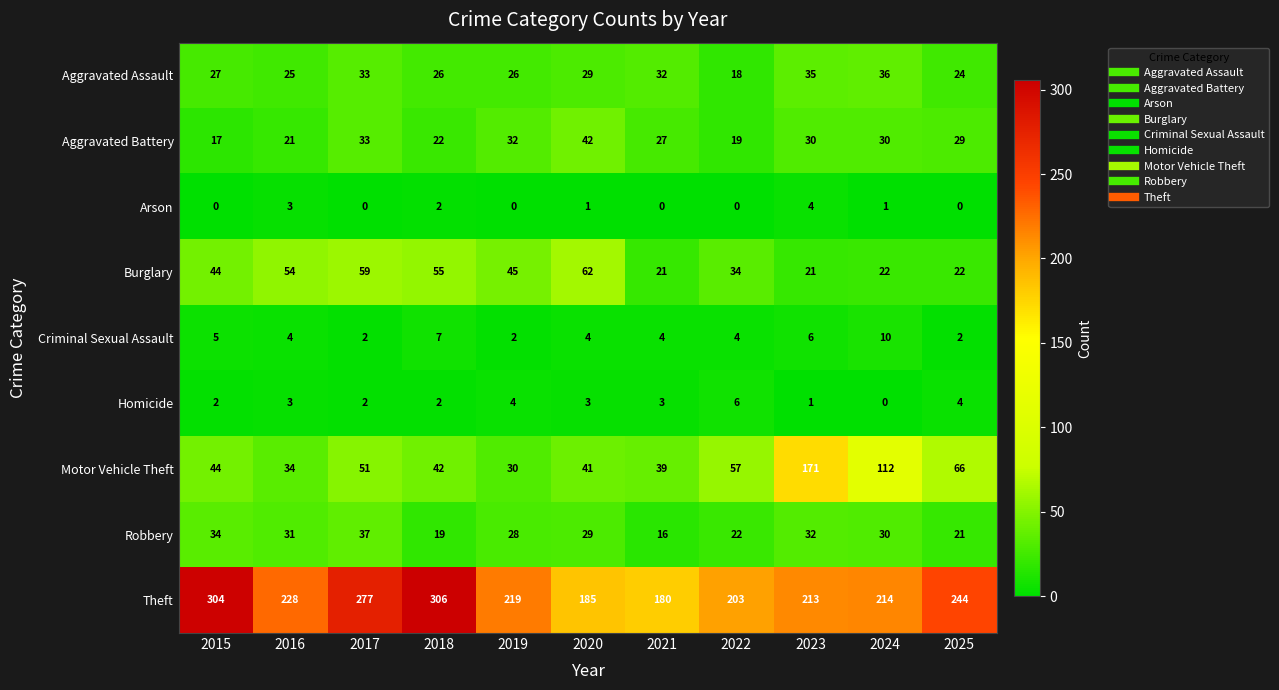

List the series in order of their peak value, lowest first.

Arson, Homicide, Criminal Sexual Assault, Aggravated Assault, Robbery, Aggravated Battery, Burglary, Motor Vehicle Theft, Theft